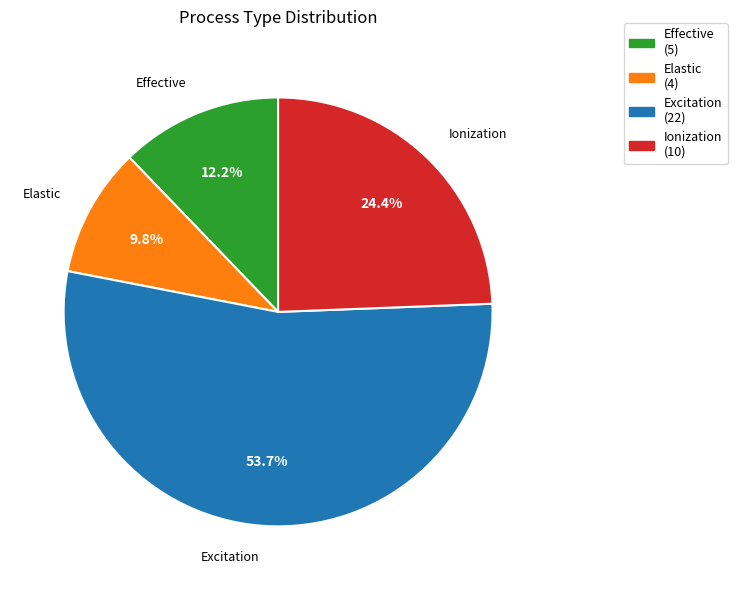

What portion of the pie excludes Elastic?

90.2%